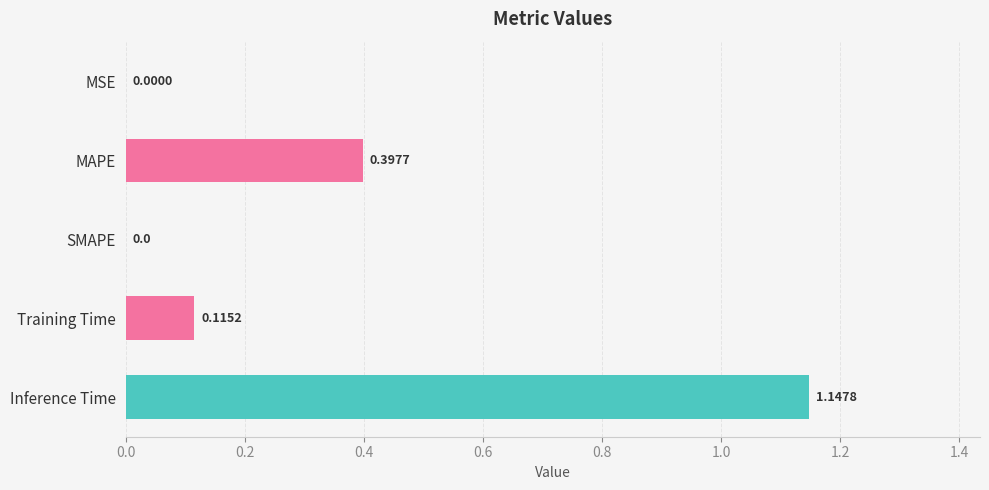

How many distinct data groups are displayed?

1